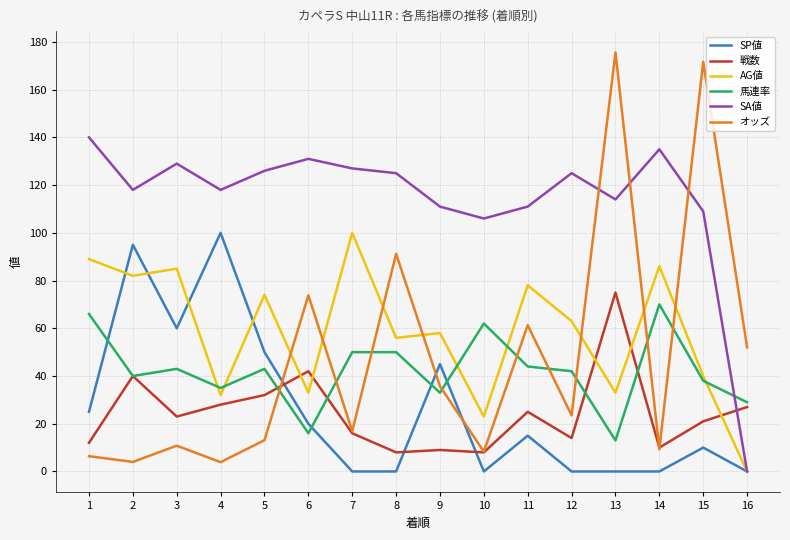

At which category does 戦数 reach its first local peak?

2